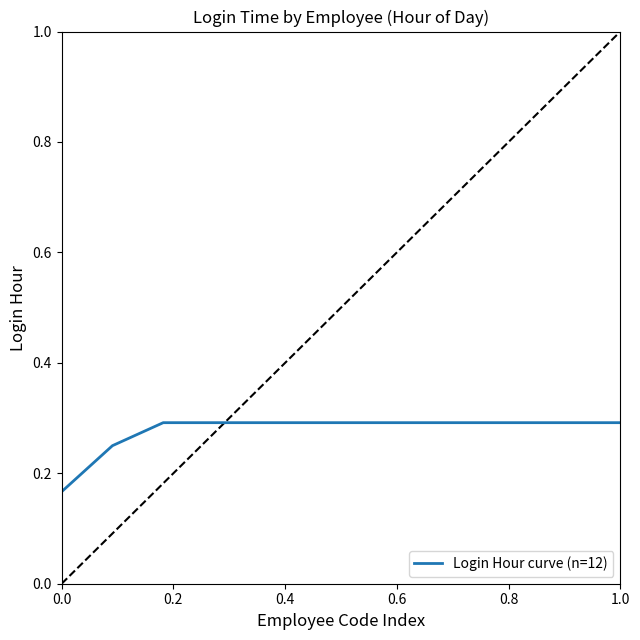

What is the greatest value displayed?

0.3